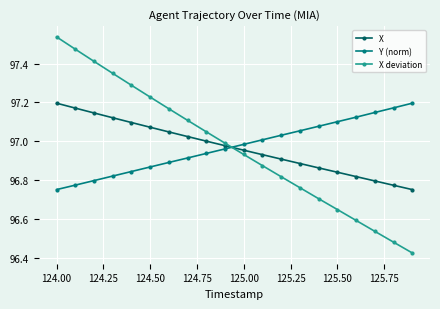

True or false: X and X deviation intersect in this chart.

True